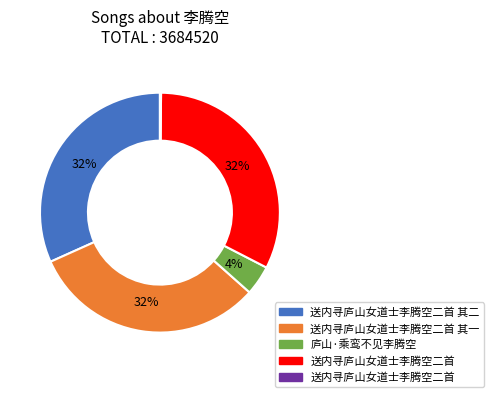

To the nearest percent, what is the difference between the largest and smallest slice percentages?

32%